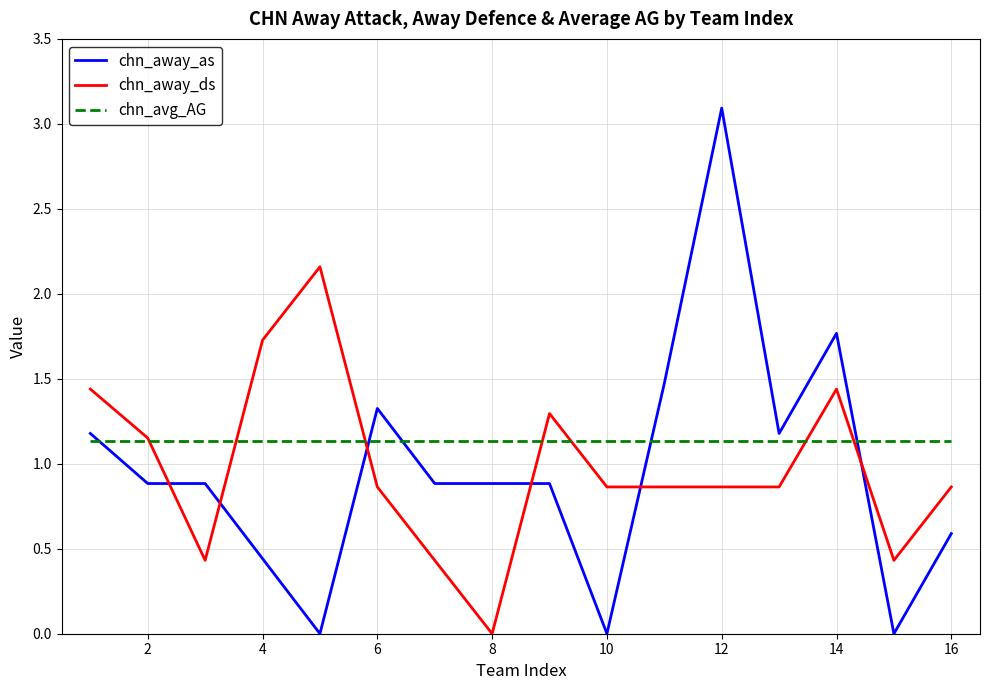

Which series has the largest total across all categories?

chn_avg_AG